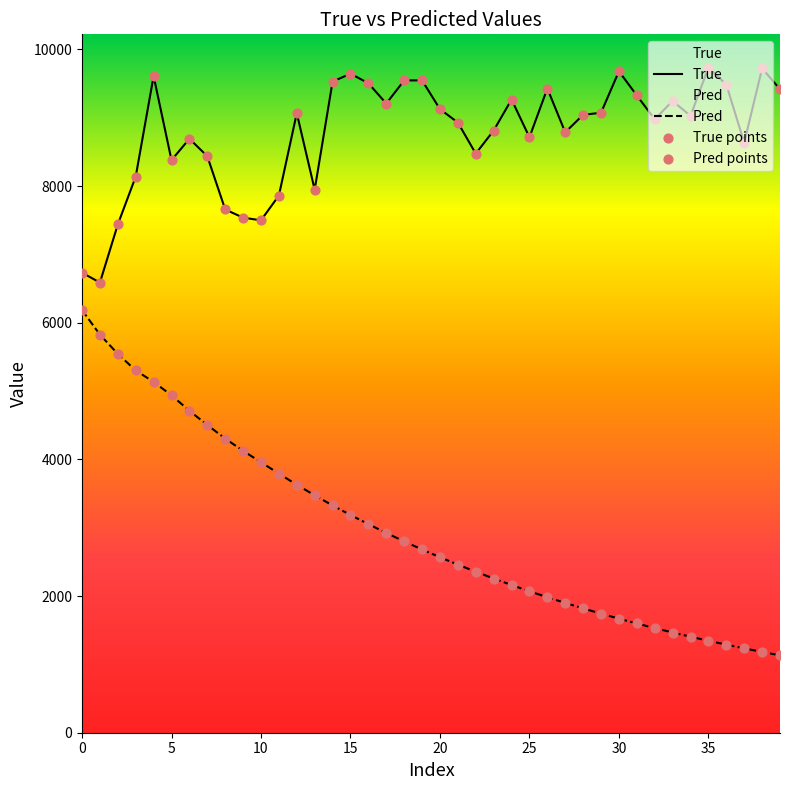

At how many categories does at least one series exceed 1838?

40